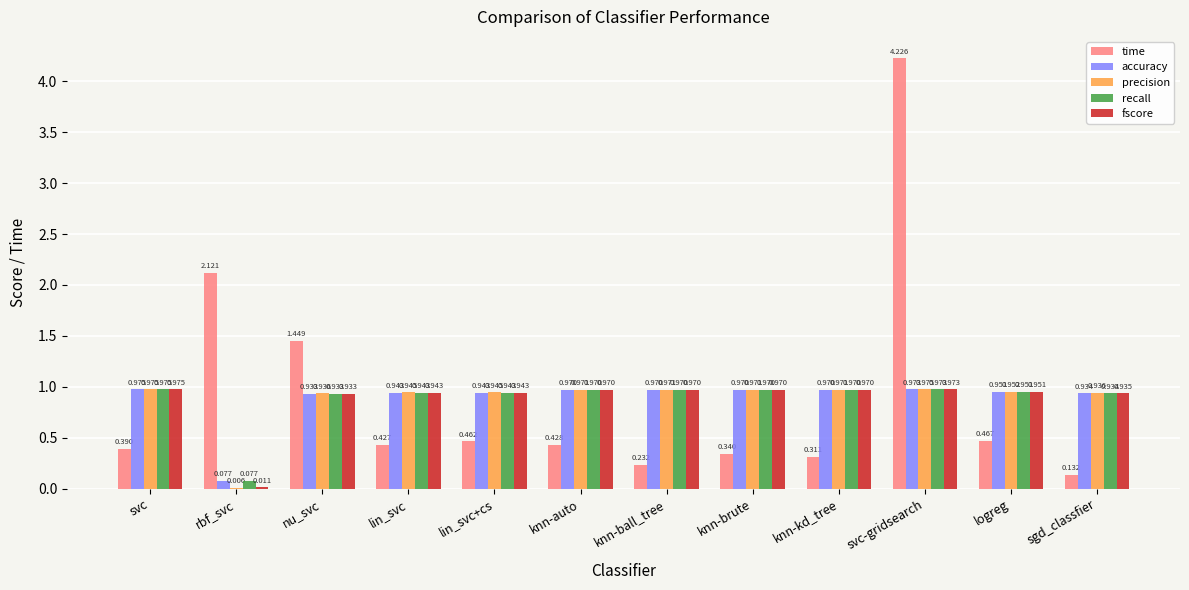

At which label is precision closest to 0?

rbf_svc